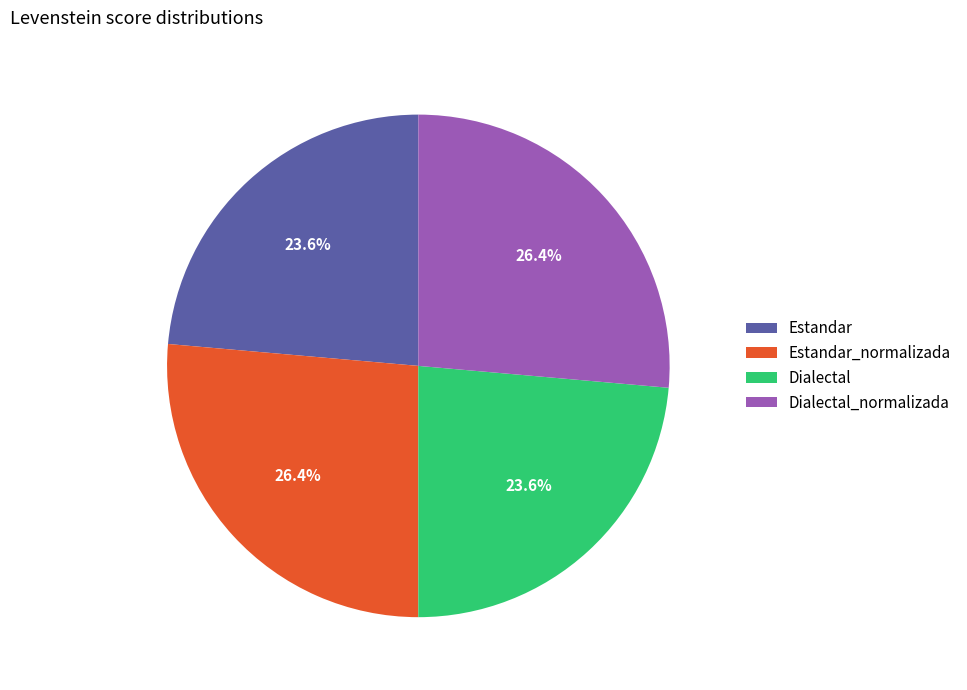

Does any single category account for the majority?

No